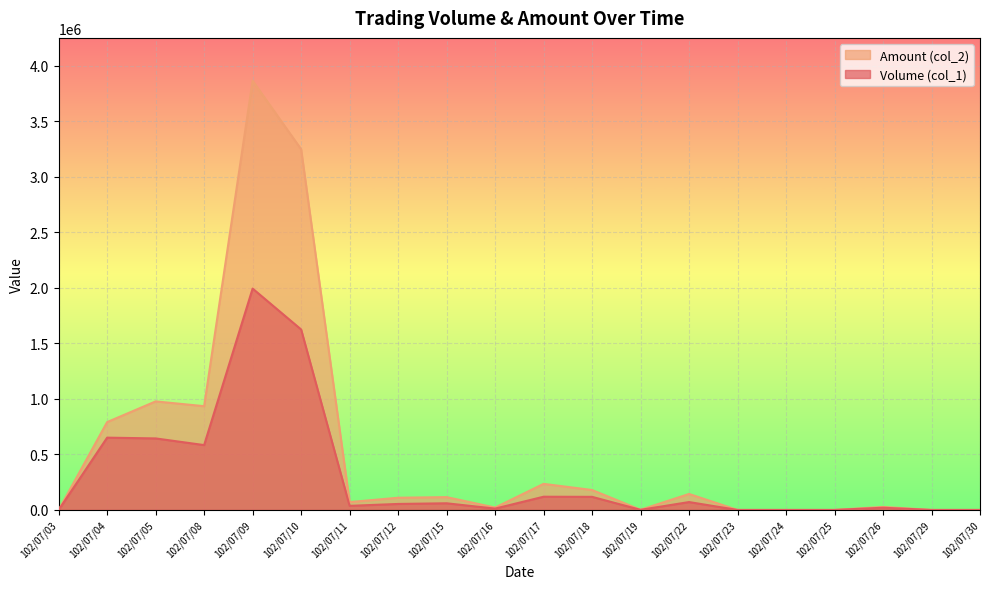

Reading left to right, list all the values displayed in this chart.

Volume (col_1): 102/07/03=0	102/07/04=651000	102/07/05=644000	102/07/08=584000	102/07/09=1993000	102/07/10=1625000	102/07/11=37000	102/07/12=54000	102/07/15=60000	102/07/16=12000	102/07/17=119000	102/07/18=118000	102/07/19=1000	102/07/22=71000	102/07/23=0	102/07/24=0	102/07/25=0	102/07/26=20000	102/07/29=0	102/07/30=0
Amount (col_2): 102/07/03=0	102/07/04=790980	102/07/05=977400	102/07/08=934350	102/07/09=3863960	102/07/10=3247990	102/07/11=70830	102/07/12=109860	102/07/15=115490	102/07/16=21540	102/07/17=234820	102/07/18=179570	102/07/19=1640	102/07/22=143880	102/07/23=0	102/07/24=0	102/07/25=0	102/07/26=27600	102/07/29=0	102/07/30=0